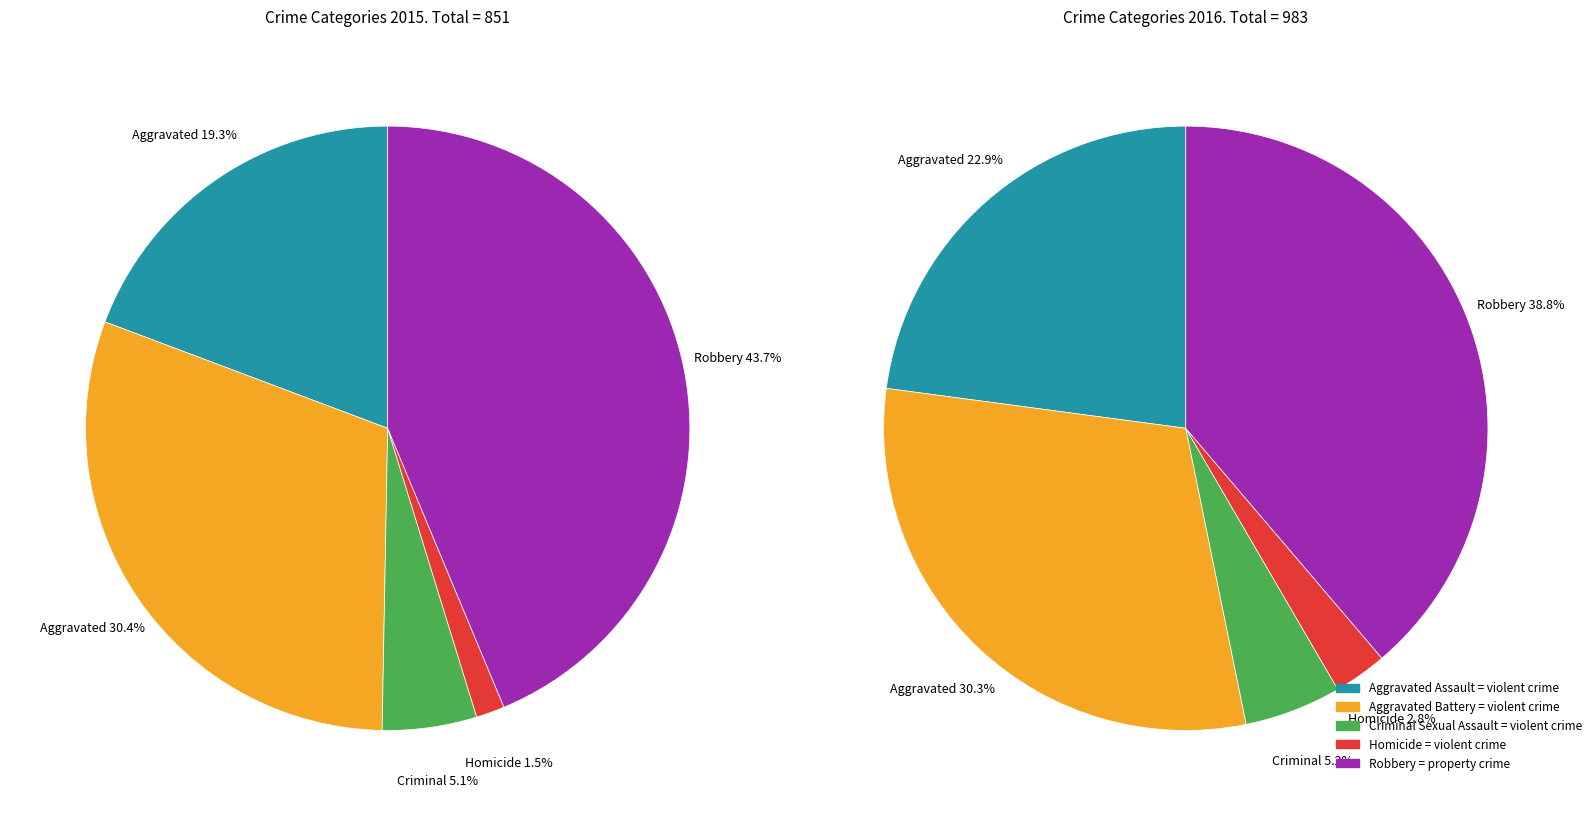

The Criminal Sexual Assault slice represents 5% of the pie. True or false?

True